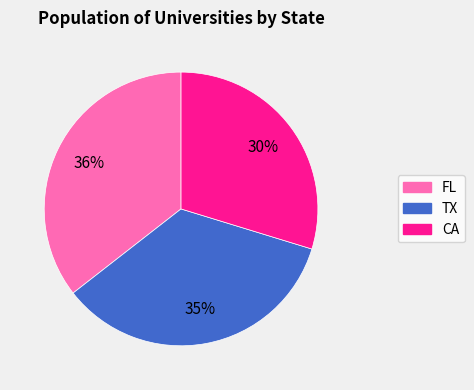

Is it true that TX is 1% of the pie?

False